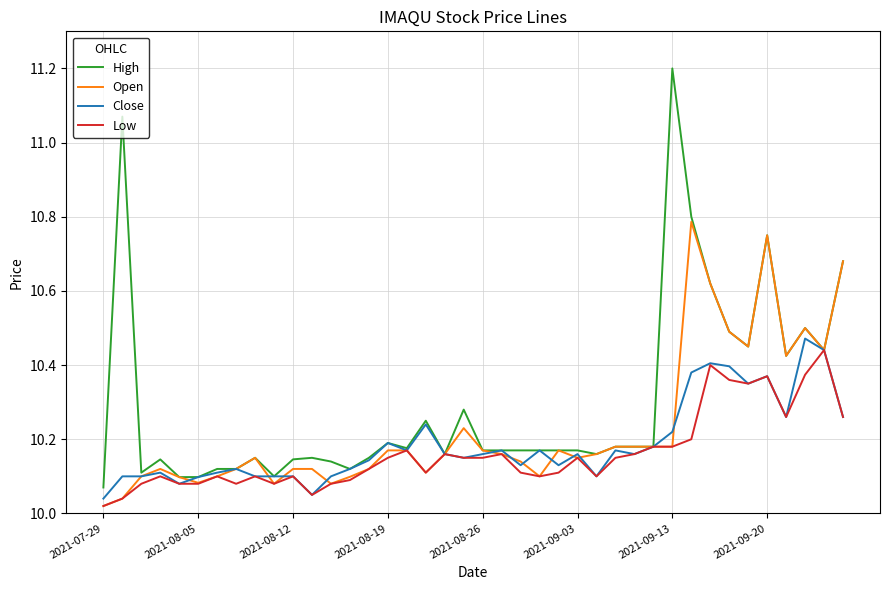

Rank the series by their average value, from highest to lowest.

High, Open, Close, Low